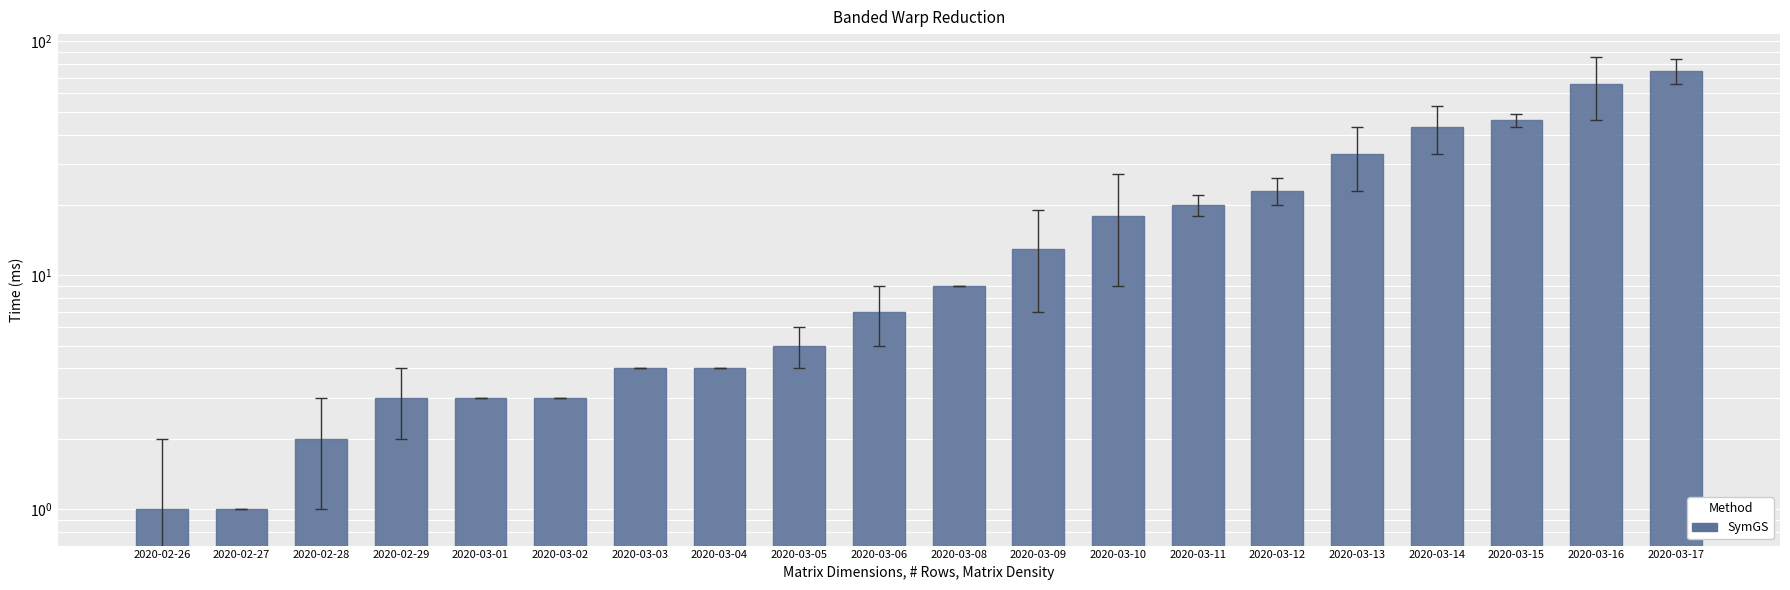

What is the change in value from 2020-03-03 to 2020-03-06?

+3